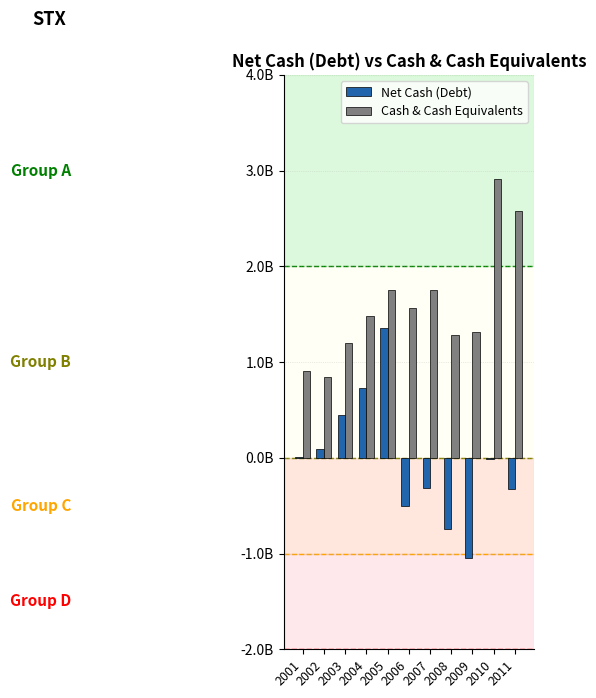

What are all the series names shown in the legend?

Net Cash (Debt), Cash & Cash Equivalents